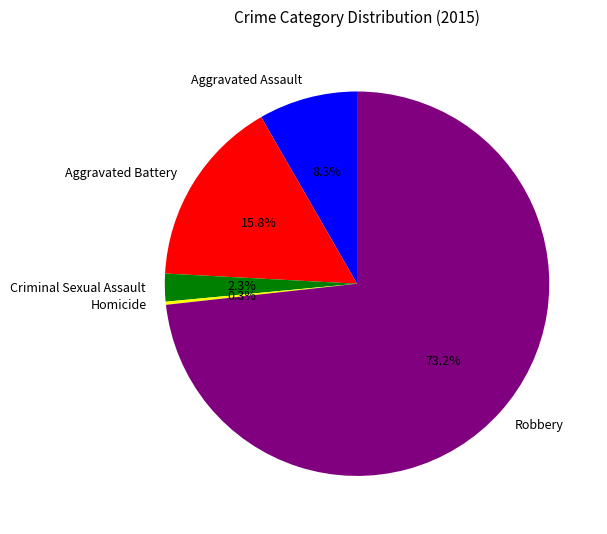

Is Robbery the majority of the pie?

Yes